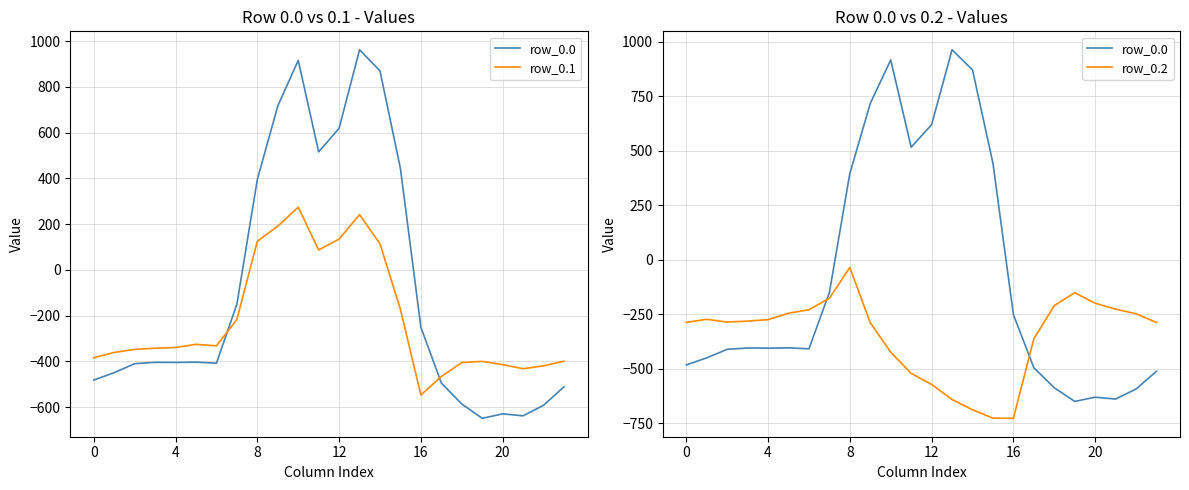

Is it true that row_0.1 equals 117.7 at 11?

False